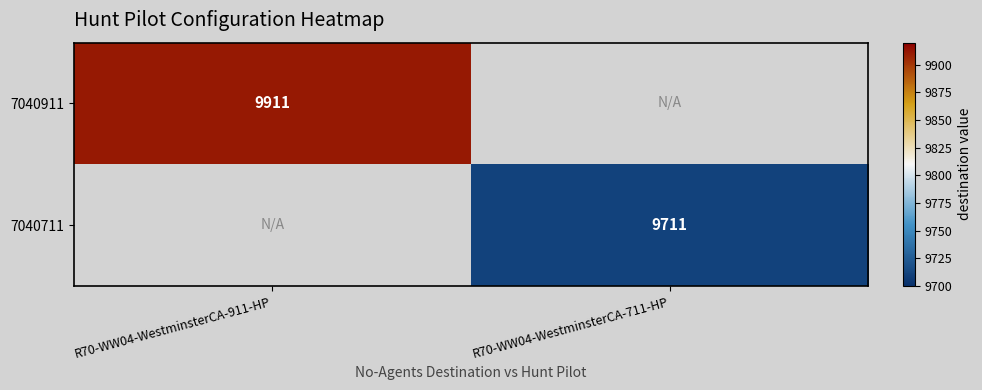

The value of 7040911 at R70-WW04-WestminsterCA-911-HP is 15898. True or false?

False